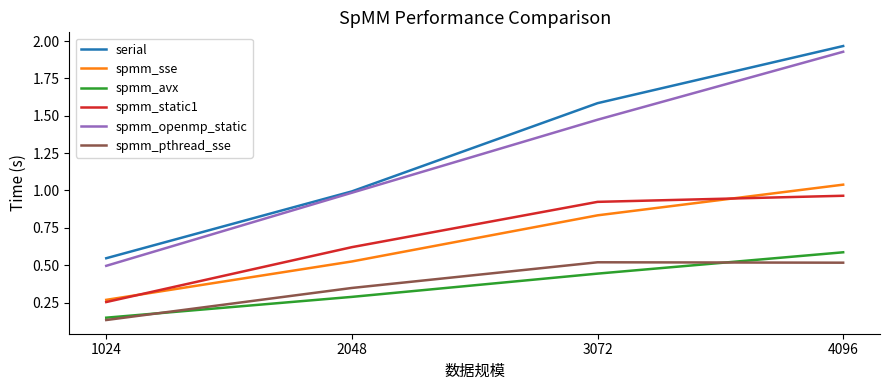

Which category has the highest value in the spmm_avx series?

4096